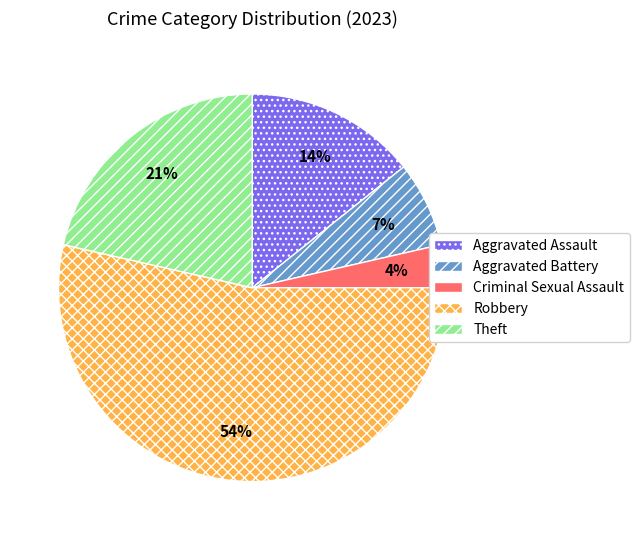

Count the number of slices in the pie.

5